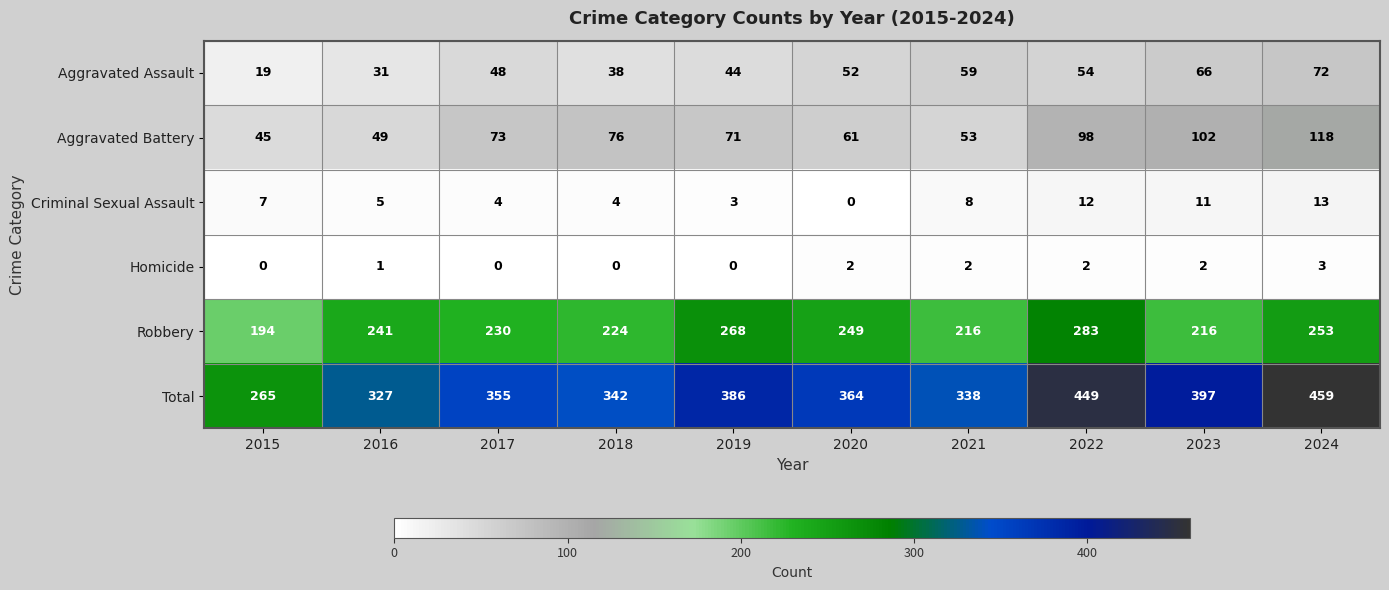

What is the difference between the highest and lowest values at 2019?

386